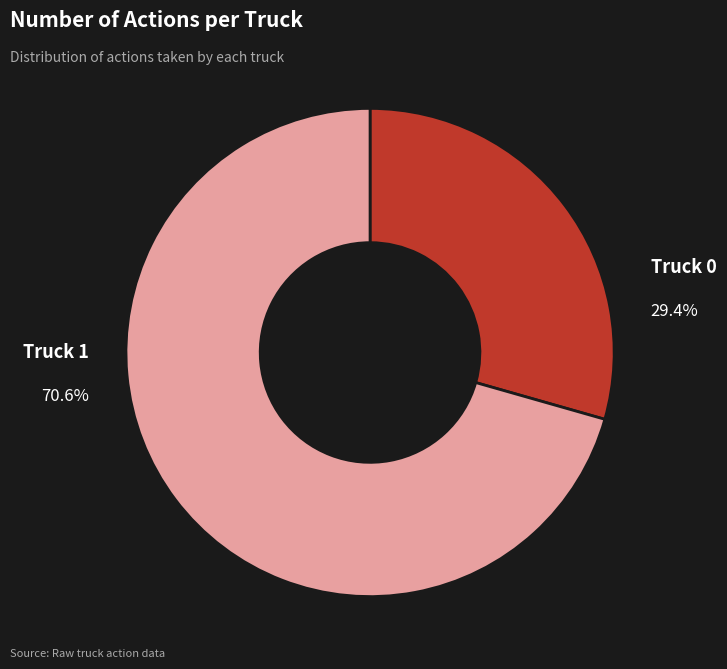

What is the ratio of the value at Truck 0 to the value at Truck 1?

0.4